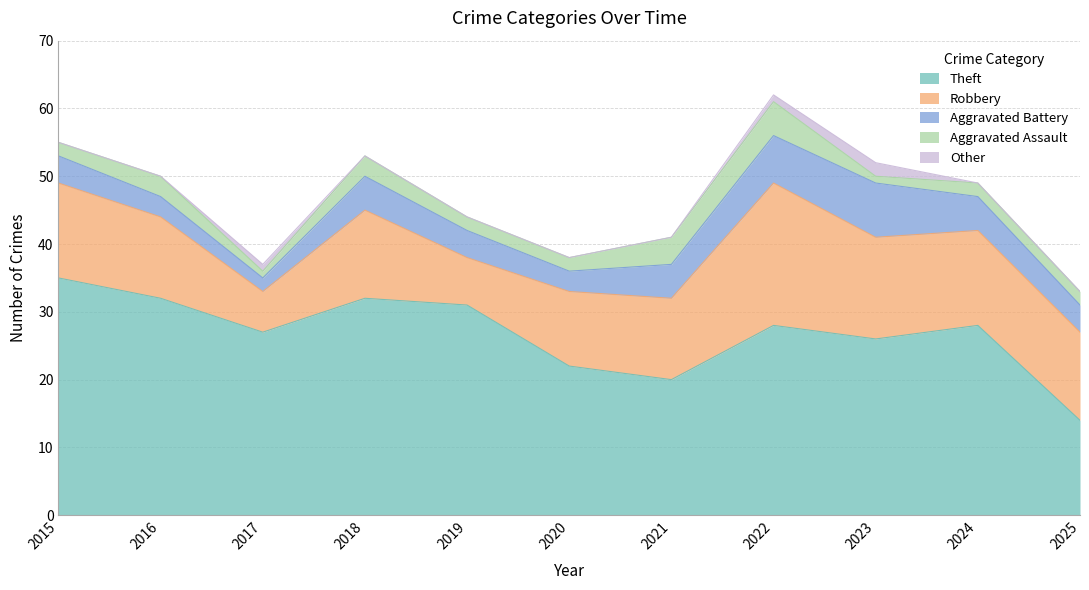

Count the Aggravated Assault values in the range 2 to 3.

7